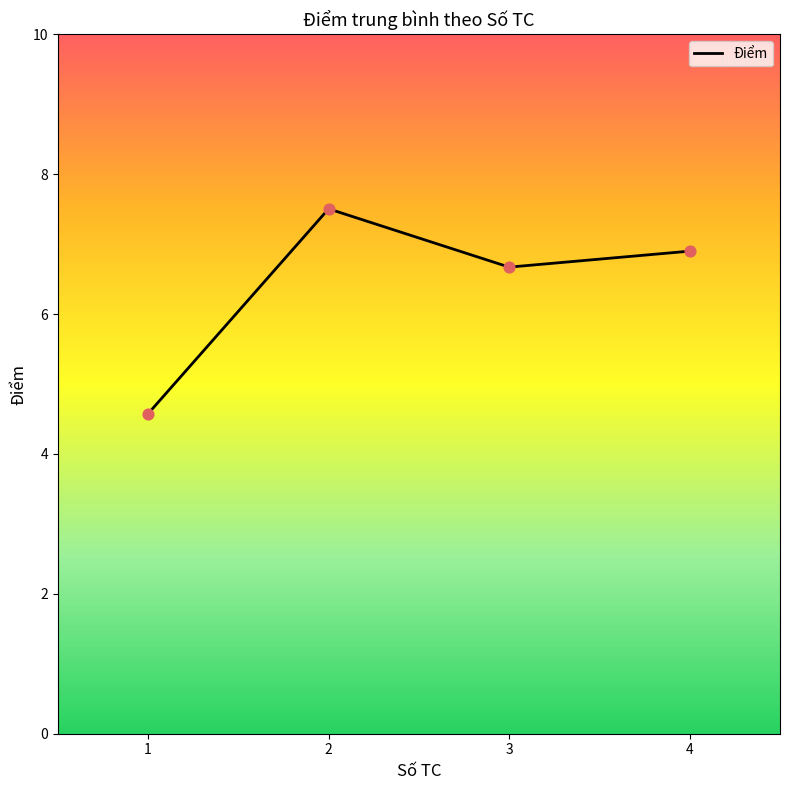

What is the ratio of the value at 4 to the value at 3?

1.0